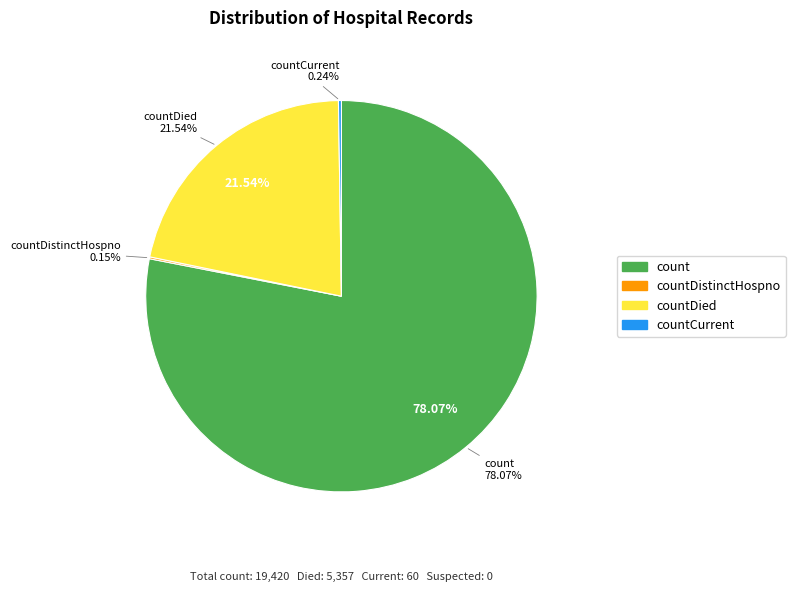

Count the number of slices in the pie.

5